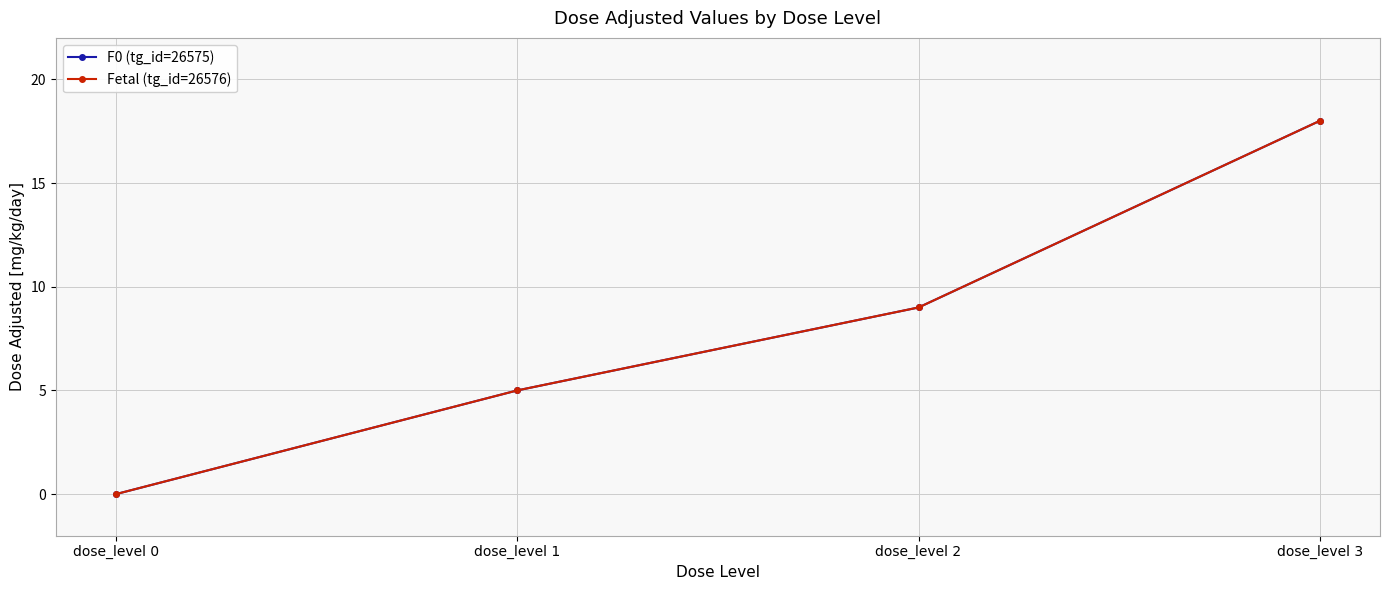

Reading right to left, extract all data points from this chart.

F0 (tg_id=26575): 18	9	5	0
Fetal (tg_id=26576): 18	9	5	0